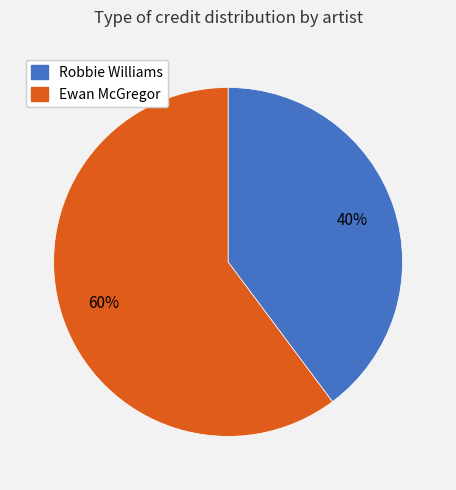

Rank the categories by value from lowest to highest.

Robbie Williams, Ewan McGregor